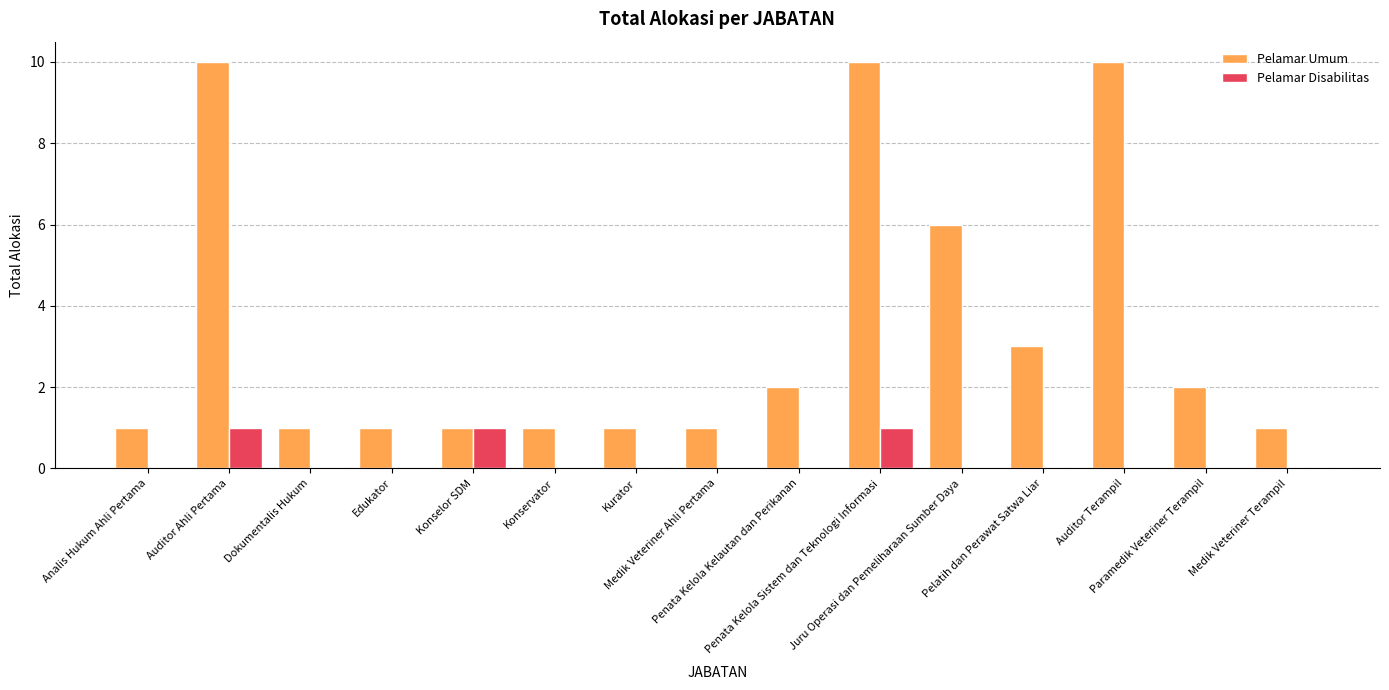

What is the sum of all Pelamar Umum values?

51